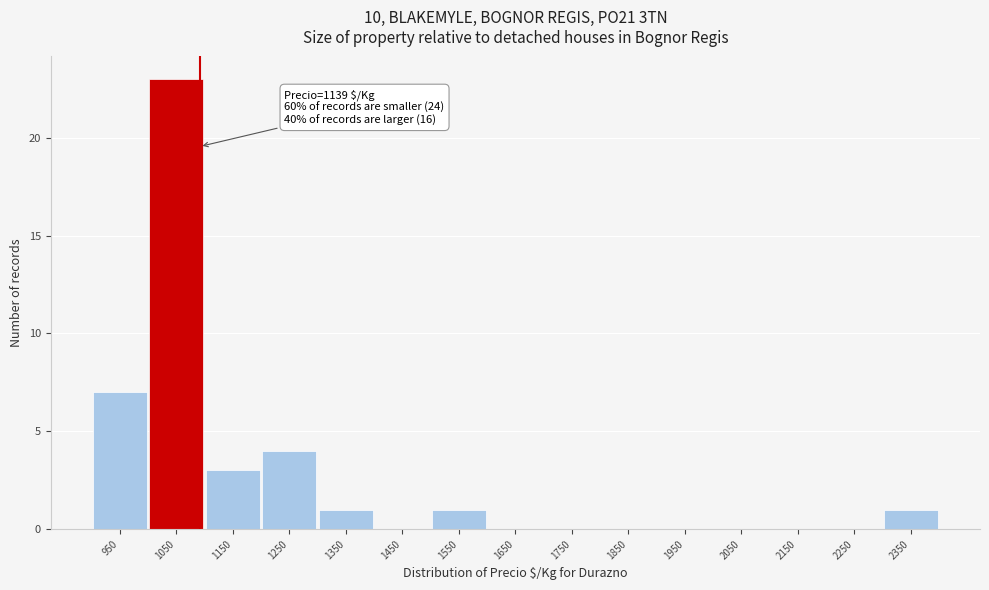

Reading right to left, list all the values displayed in this chart.

2350=1	2250=0	2150=0	2050=0	1950=0	1850=0	1750=0	1650=0	1550=1	1450=0	1350=1	1250=4	1150=3	1050=23	950=7